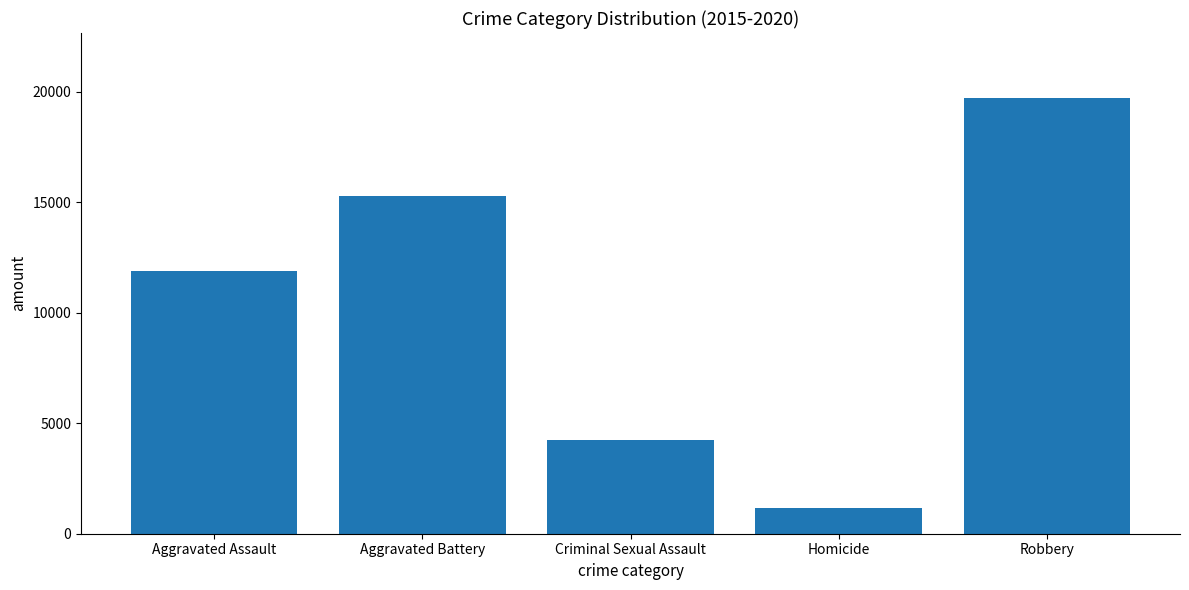

What is the greatest value displayed?

19694